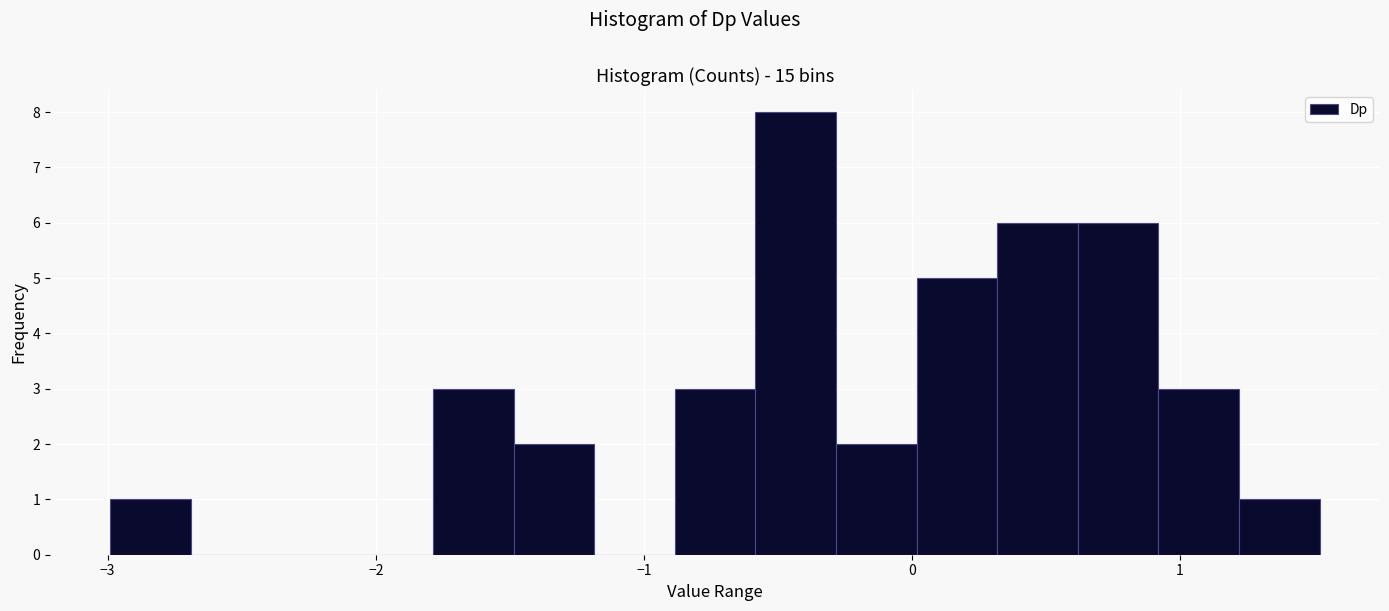

Around what value on the x-axis is the tallest bar? Give the approximate position of its centre, as read against the axis.

-0.4